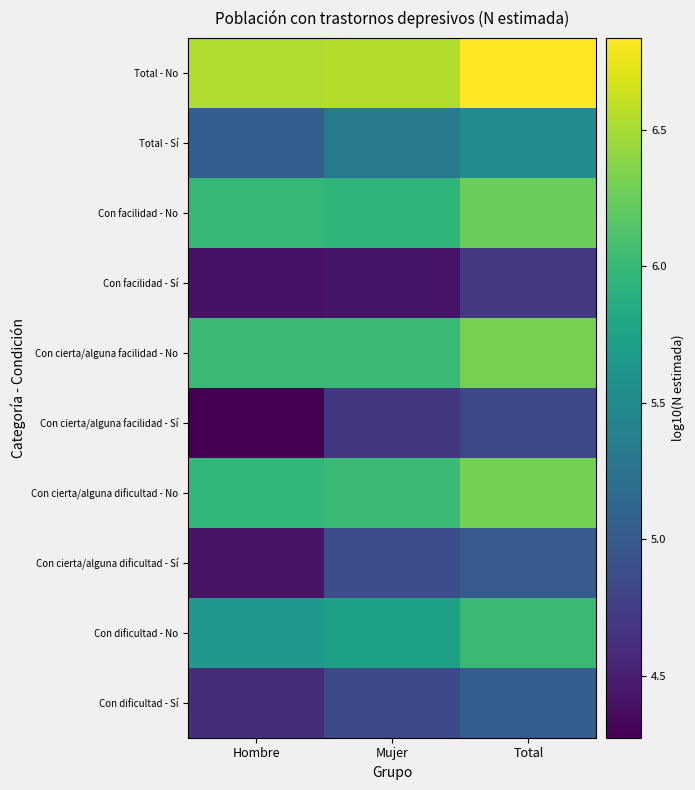

What is the total value across all series at Total?

56.8